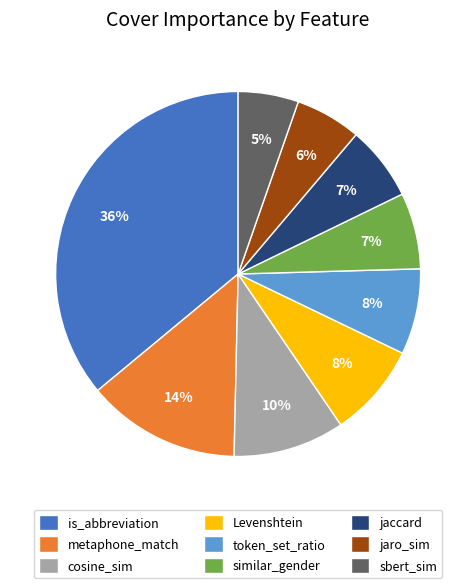

Which category has the biggest portion of the pie?

is_abbreviation